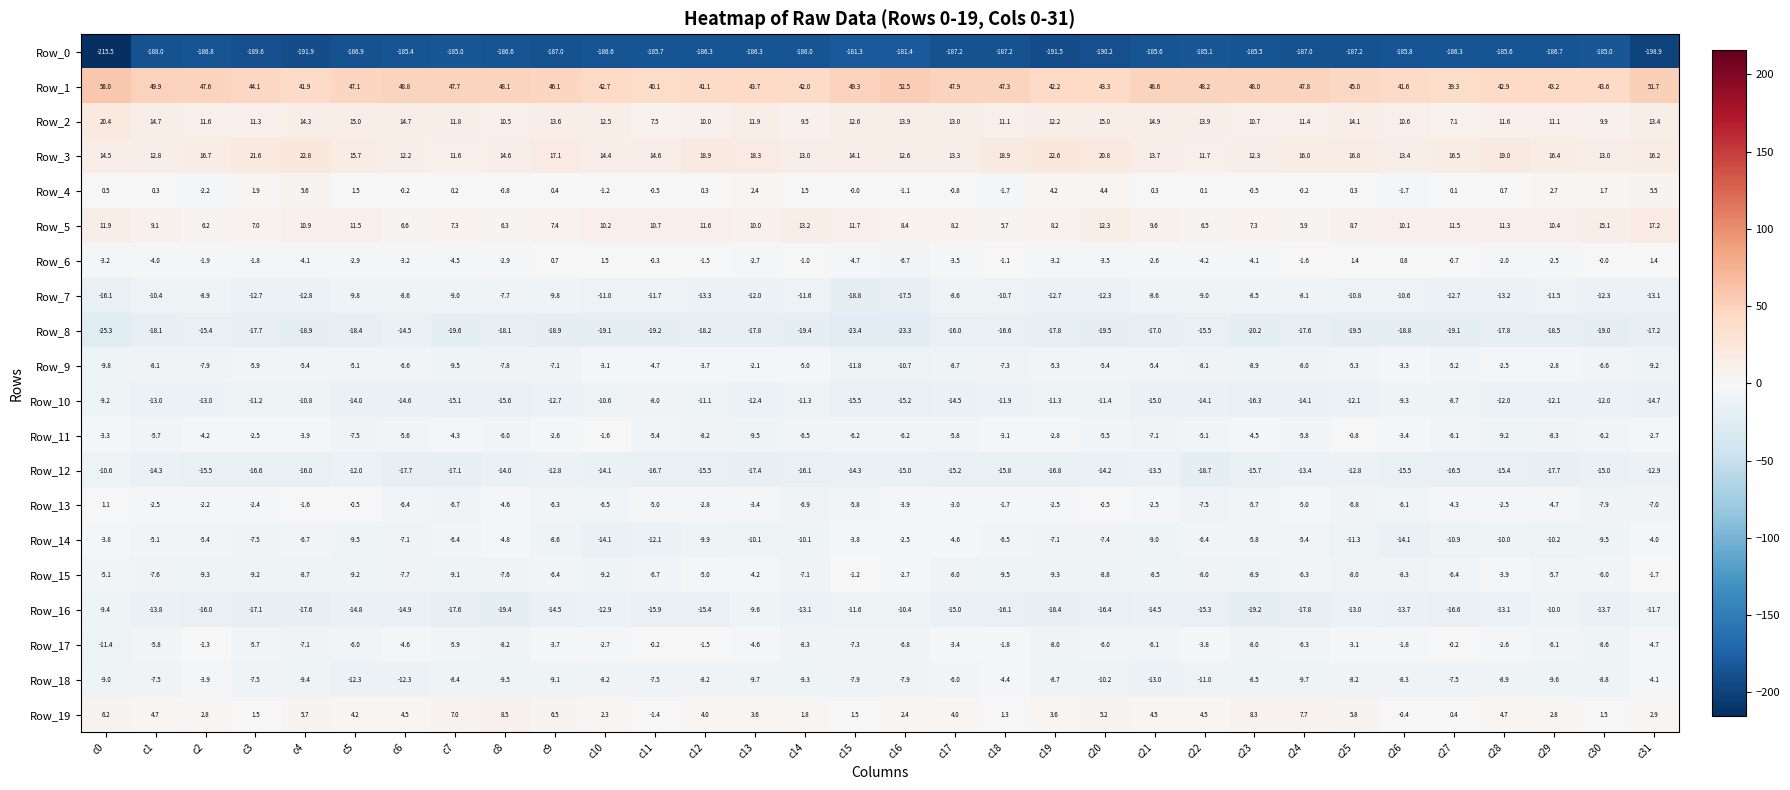

At which category is the sum across all series the highest?

c31